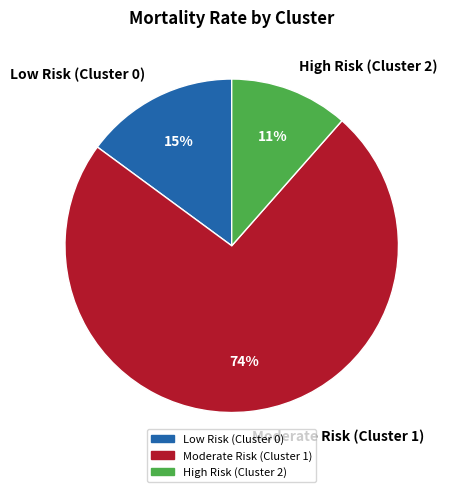

Does Low Risk (Cluster 0) represent more than half of the total?

No